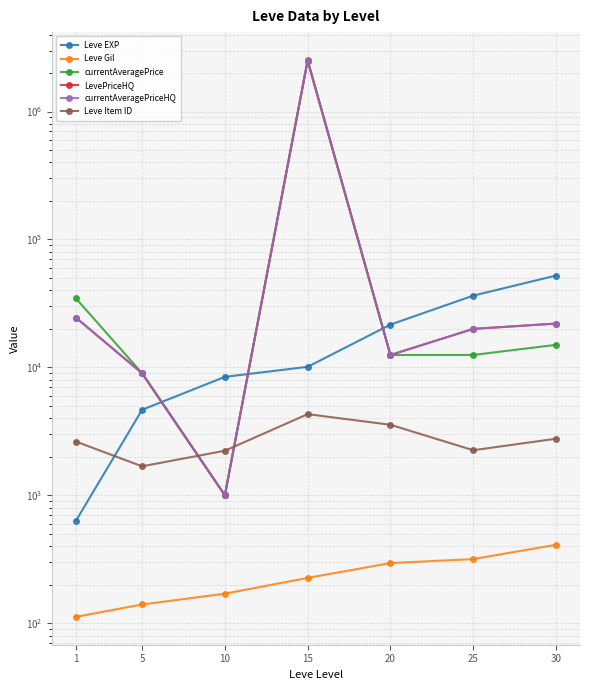

What is the difference between the second highest and second lowest values in the currentAveragePriceHQ series?

15500.5